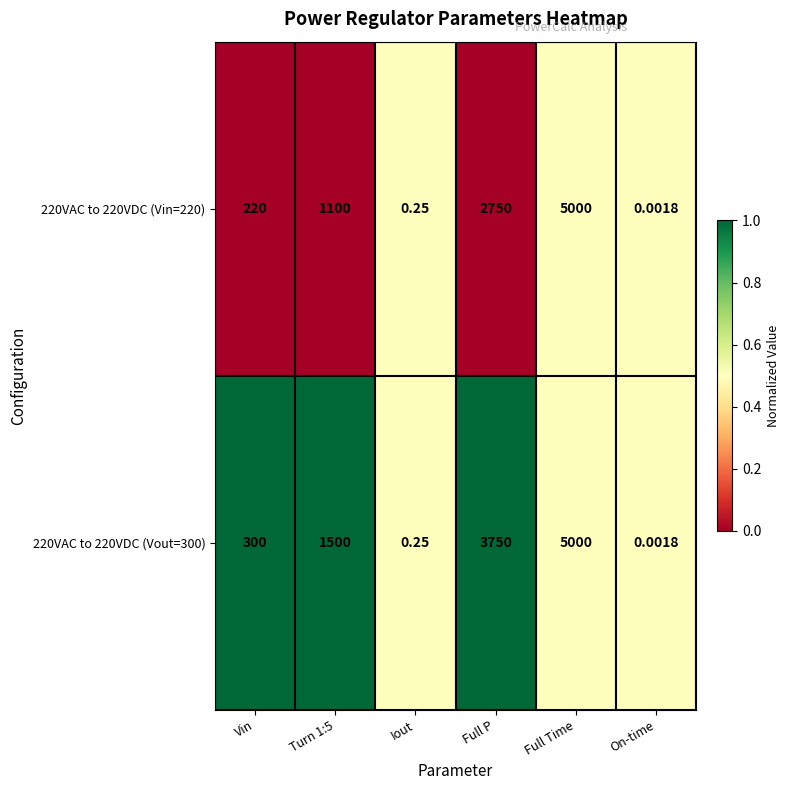

At how many categories does at least one series exceed 0?

6